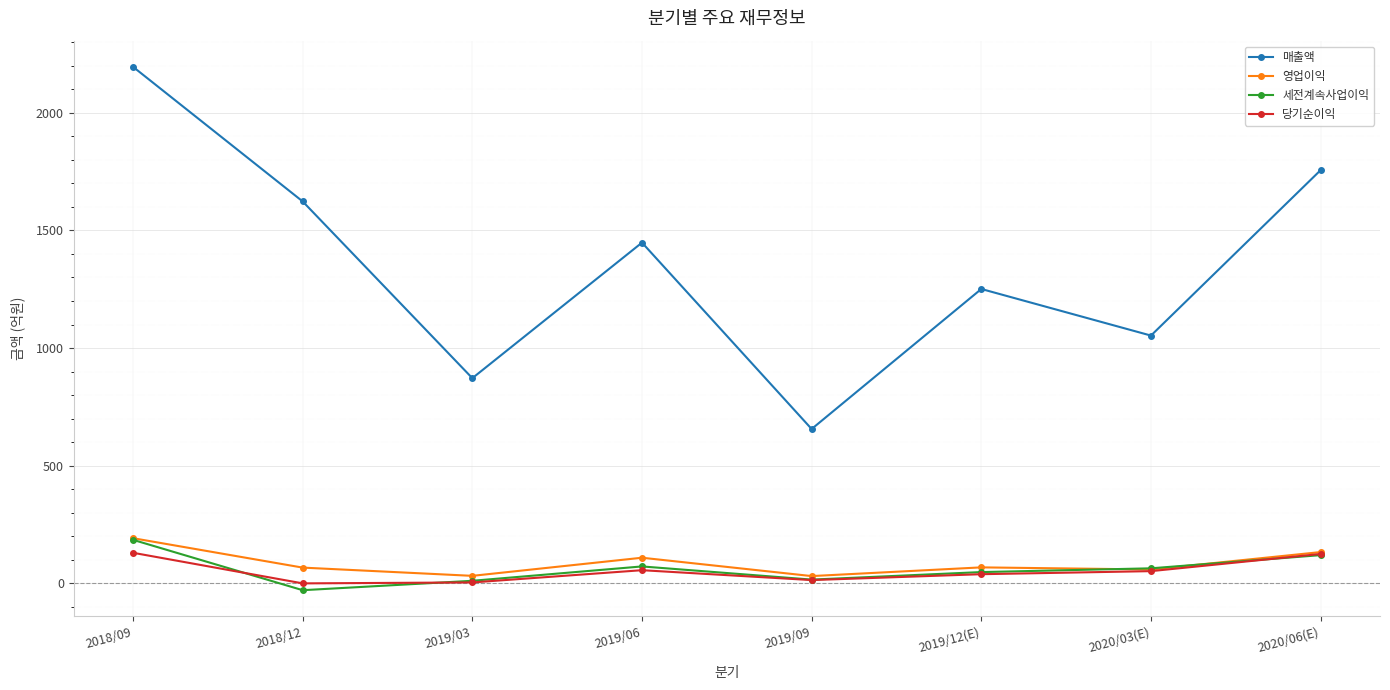

What is the difference between the maximum and second lowest values in the 영업이익 series?

160